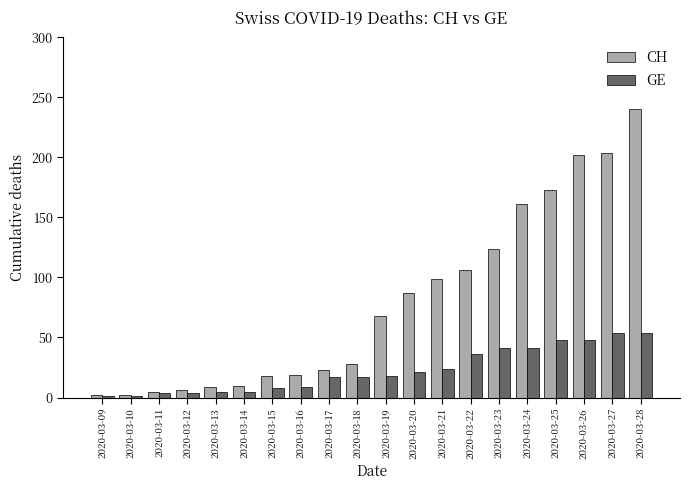

Which series has the largest total across all categories?

CH